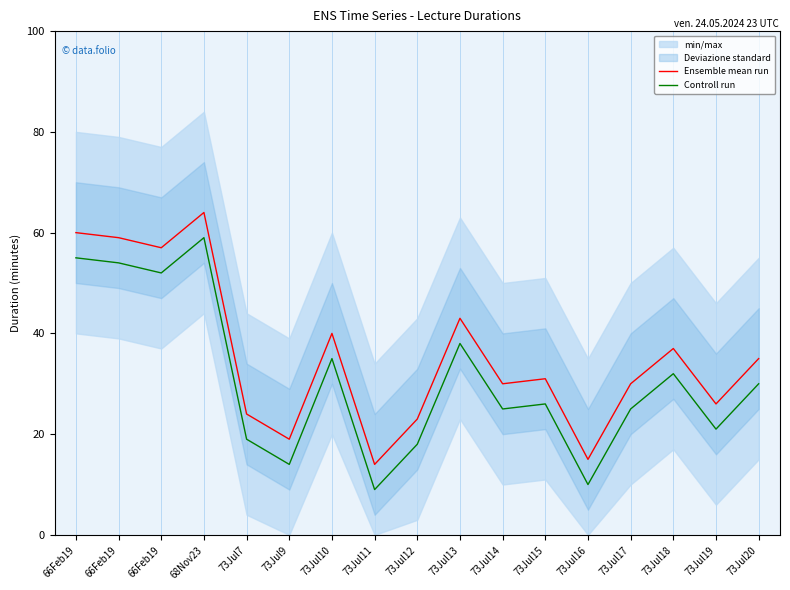

Where is Ensemble mean run nearest to the value 39?

73Jul10